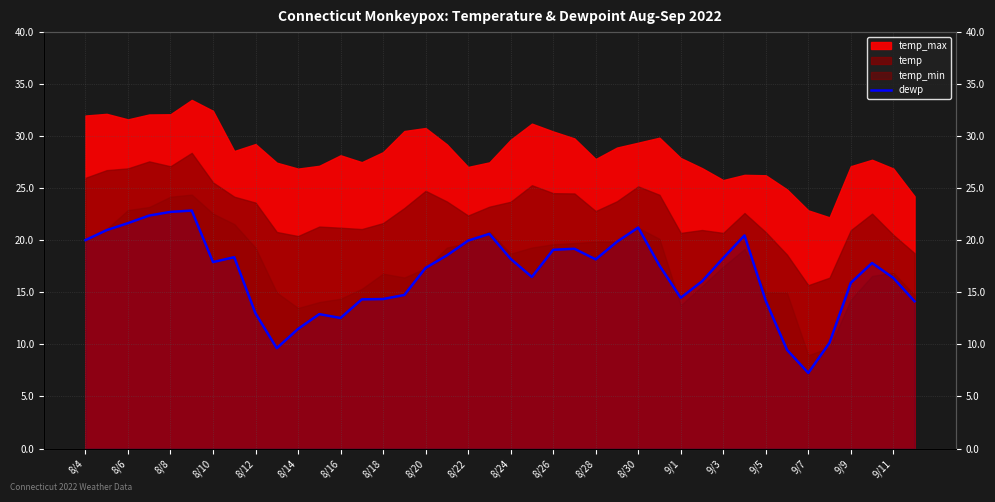

True or false: the data has more than 1 interior local peaks.

True